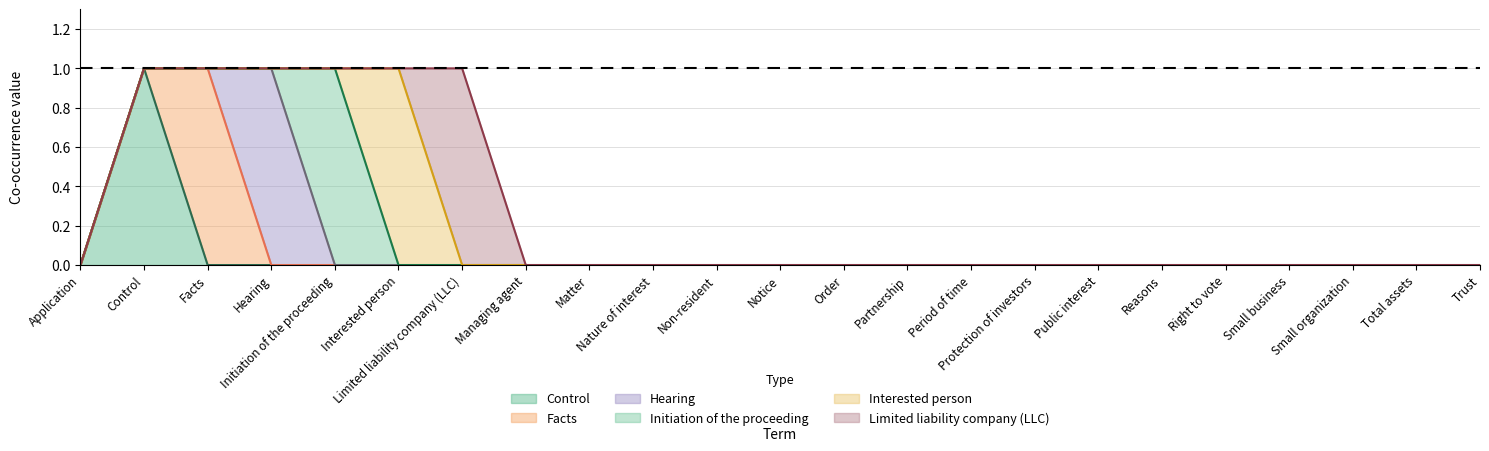

Reading left to right, transcribe all the data shown in this chart.

Control: 0	1	0	0	0	0	0	0	0	0	0	0	0	0	0	0	0	0	0	0	0	0	0
Facts: 0	0	1	0	0	0	0	0	0	0	0	0	0	0	0	0	0	0	0	0	0	0	0
Hearing: 0	0	0	1	0	0	0	0	0	0	0	0	0	0	0	0	0	0	0	0	0	0	0
Initiation of the proceeding: 0	0	0	0	1	0	0	0	0	0	0	0	0	0	0	0	0	0	0	0	0	0	0
Interested person: 0	0	0	0	0	1	0	0	0	0	0	0	0	0	0	0	0	0	0	0	0	0	0
Limited liability company (LLC): 0	0	0	0	0	0	1	0	0	0	0	0	0	0	0	0	0	0	0	0	0	0	0